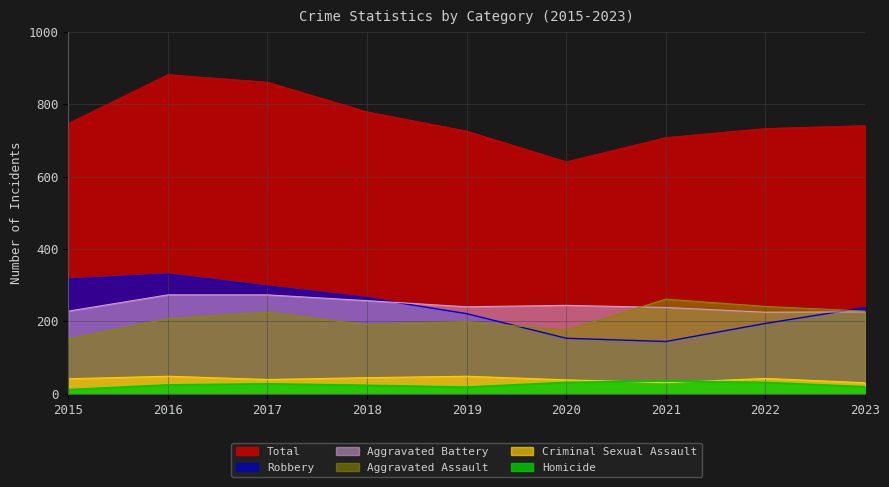

How many lines are shown in the chart?

6